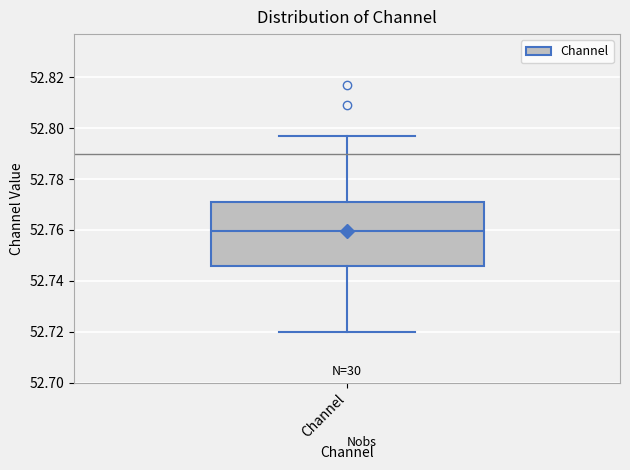

Where does the lower whisker of the box for Channel end on the y-axis? The values are not printed on the chart, so give them approximately, as read against the axis.

52.720